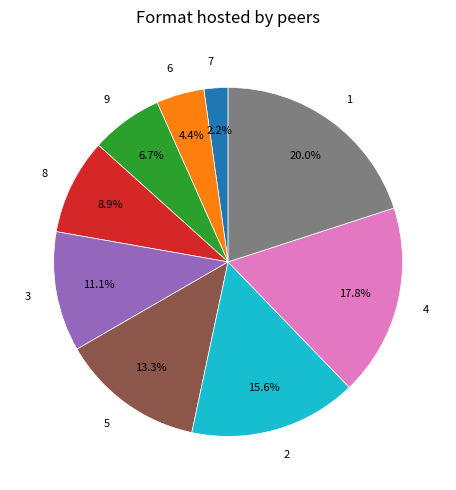

How many segments does this pie chart have?

9